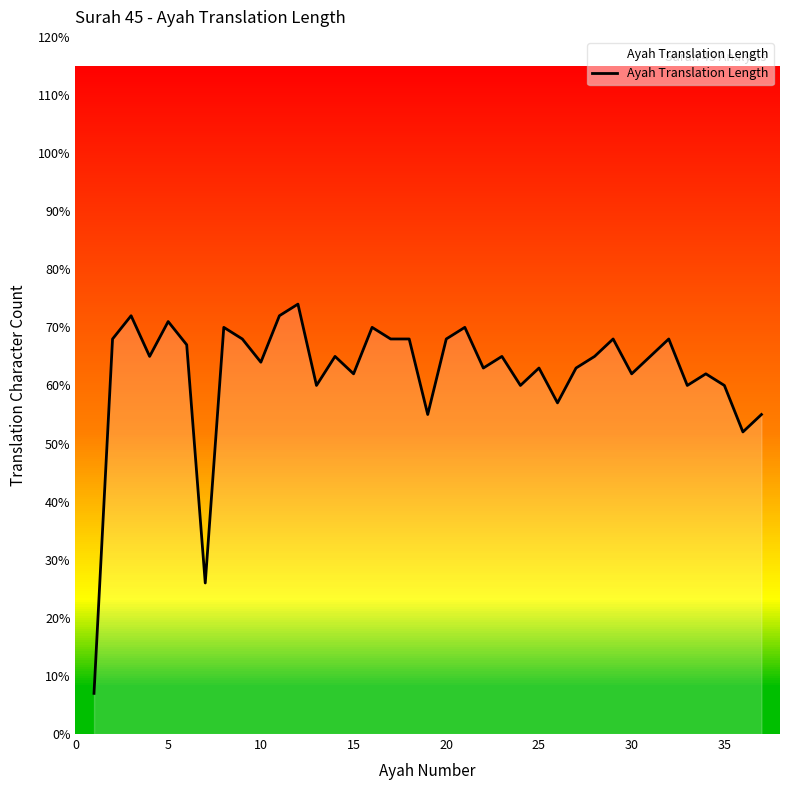

The value of Ayah Translation Length at 10 is 22. True or false?

False